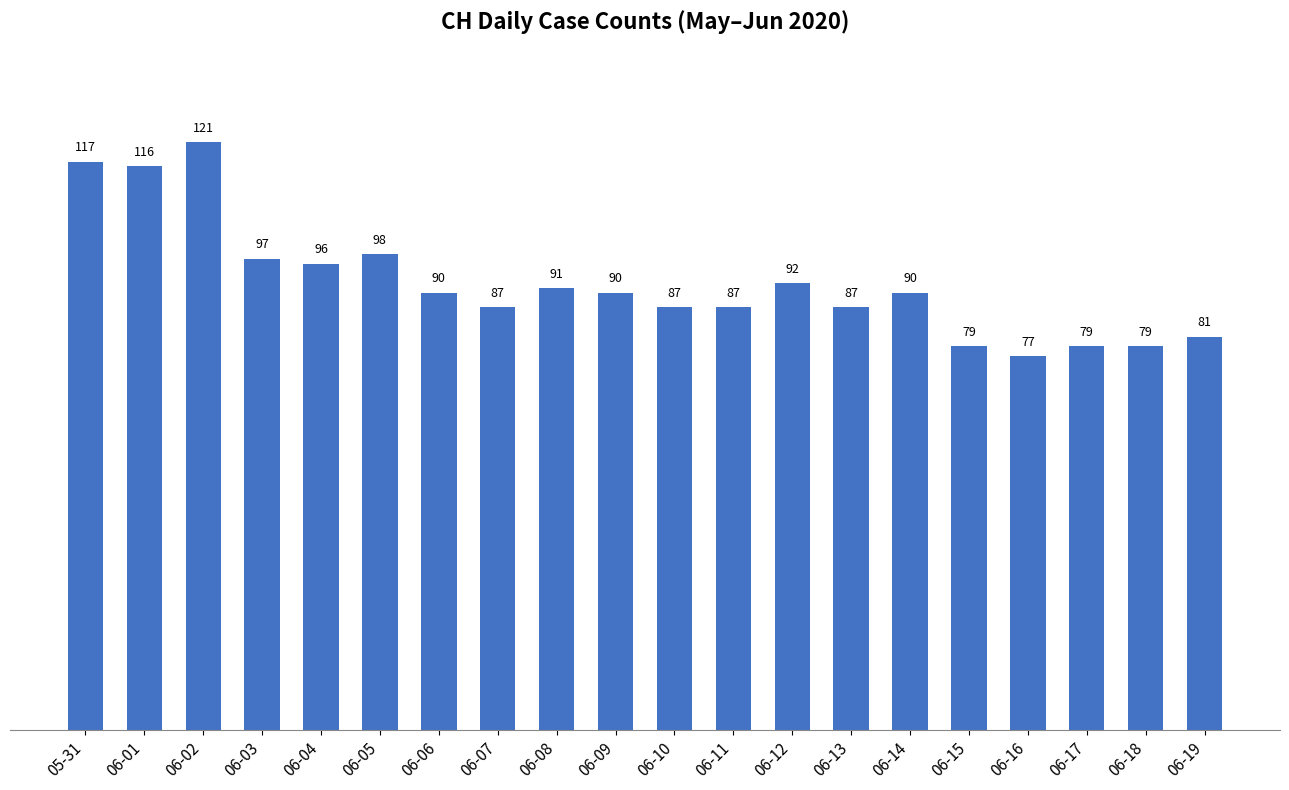

Reading left to right, list all the values displayed in this chart.

05-31=117	06-01=116	06-02=121	06-03=97	06-04=96	06-05=98	06-06=90	06-07=87	06-08=91	06-09=90	06-10=87	06-11=87	06-12=92	06-13=87	06-14=90	06-15=79	06-16=77	06-17=79	06-18=79	06-19=81